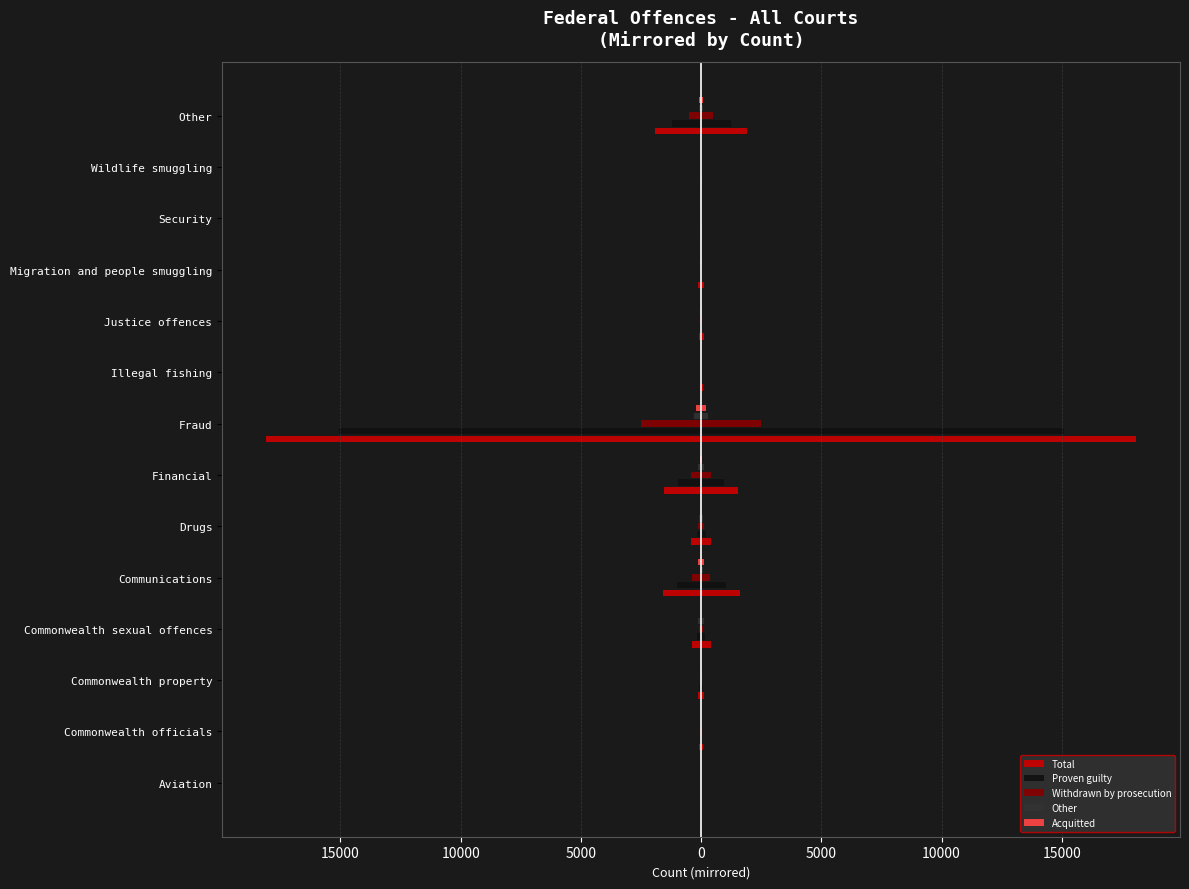

Are the bars horizontal?

Yes